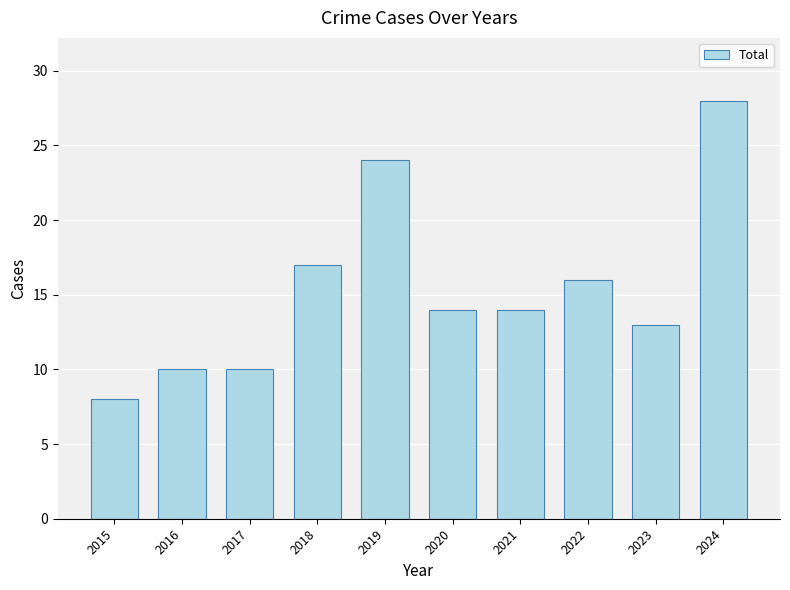

What is the ratio of the value at 2023 to the value at 2022?

0.8